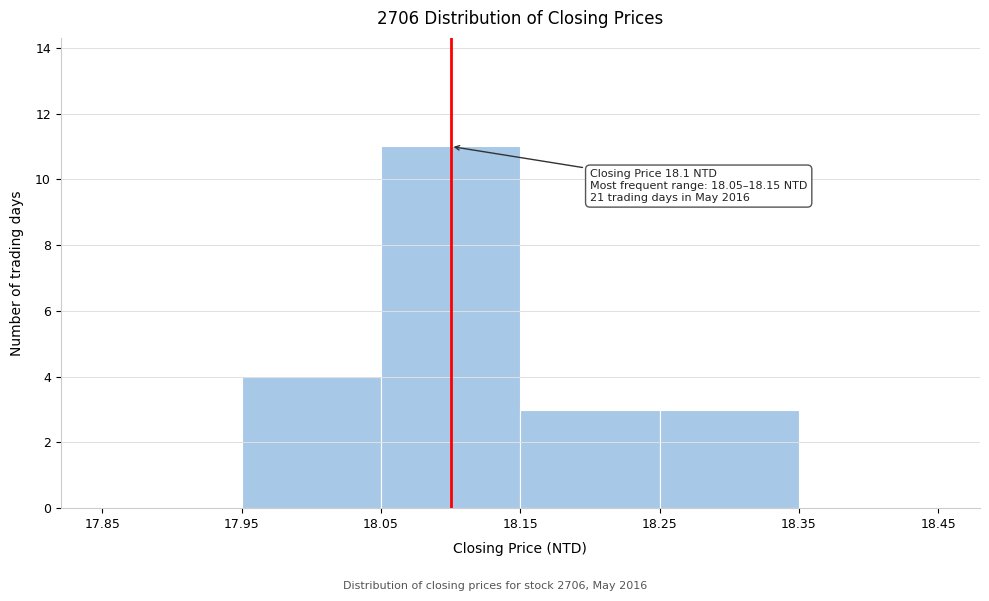

Which range on the x-axis has the tallest bar?

18.05 to 18.15